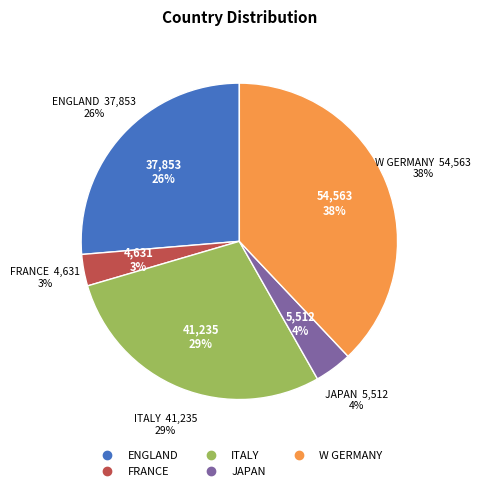

Does any single category account for the majority?

No